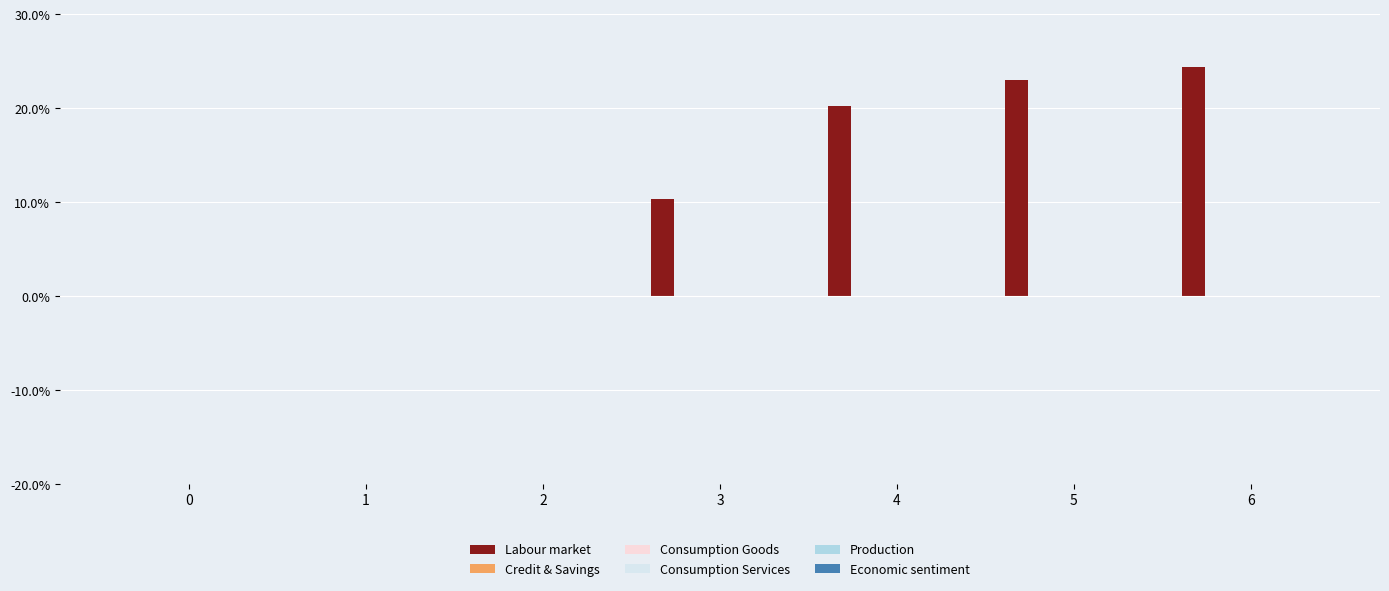

What is the maximum value shown in the chart?

24.4